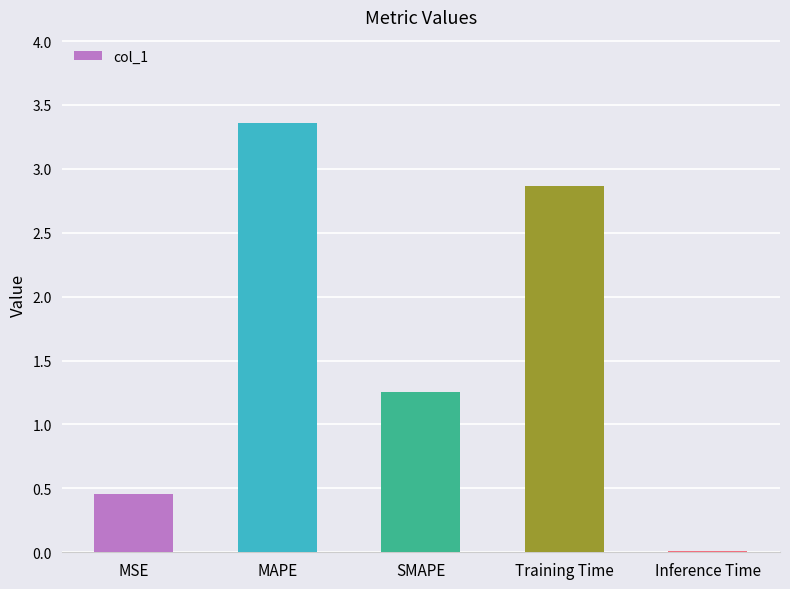

What is the sum of the values at MAPE and Inference Time?

3.4